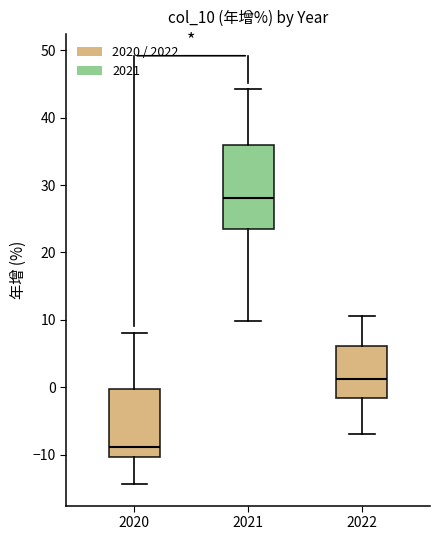

Reading left to right, transcribe this box plot: for each box, give where its median line is, the range the box spans, and where its two whiskers end, as read against the y-axis. The values are not printed on the chart, so give them approximately, as read against the axis.

2020: median -9, box -10 to 0, whiskers -14 to 8
2021: median 28, box 24 to 36, whiskers 10 to 44
2022: median 1, box -2 to 6, whiskers -7 to 11